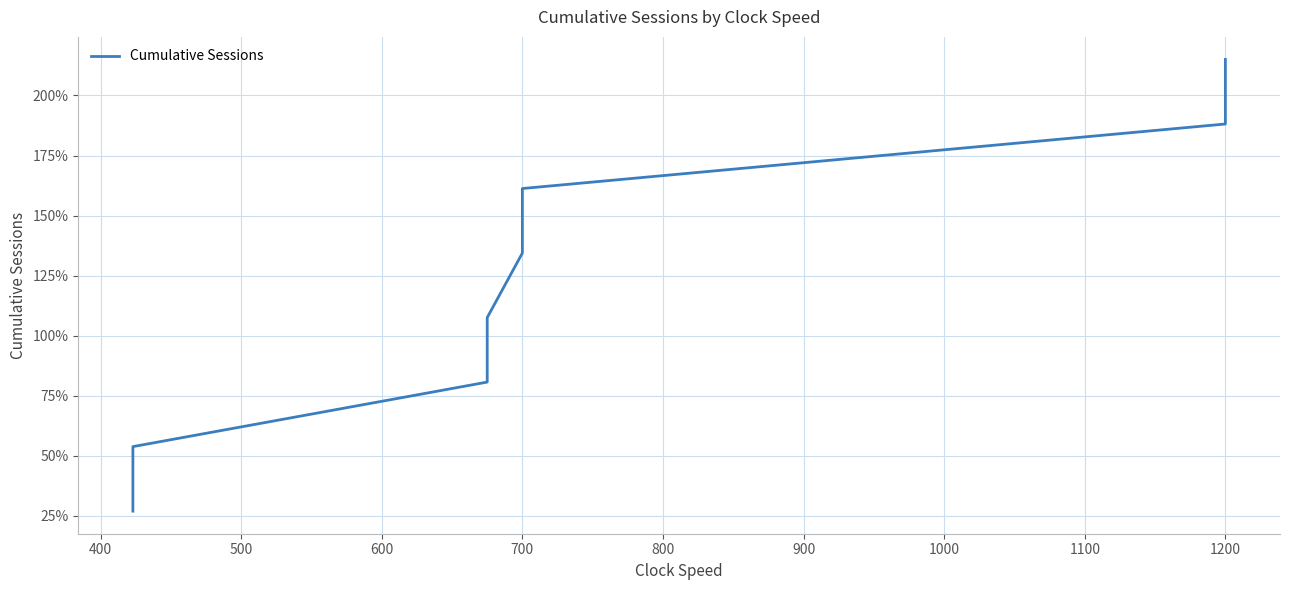

The value at 1200 is 360.6. True or false?

False